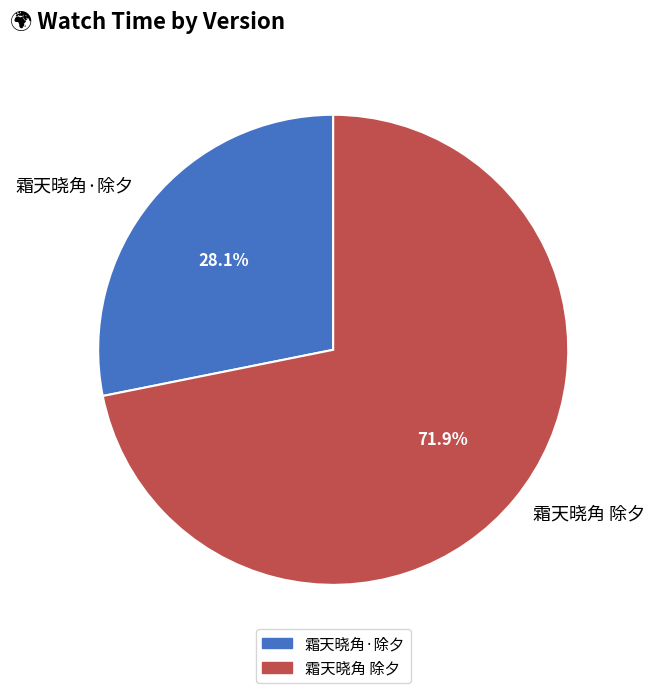

To the nearest percent, what is the difference between the largest and smallest slice percentages?

44%